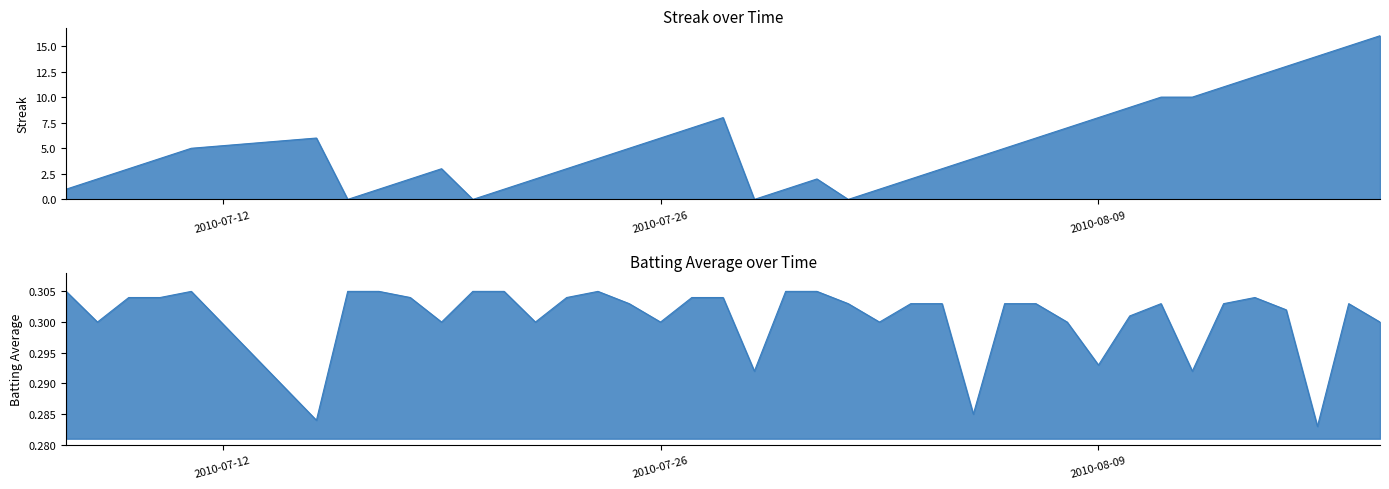

Between 2010-07-16 and 2010-08-04, which series saw the biggest shift?

Streak